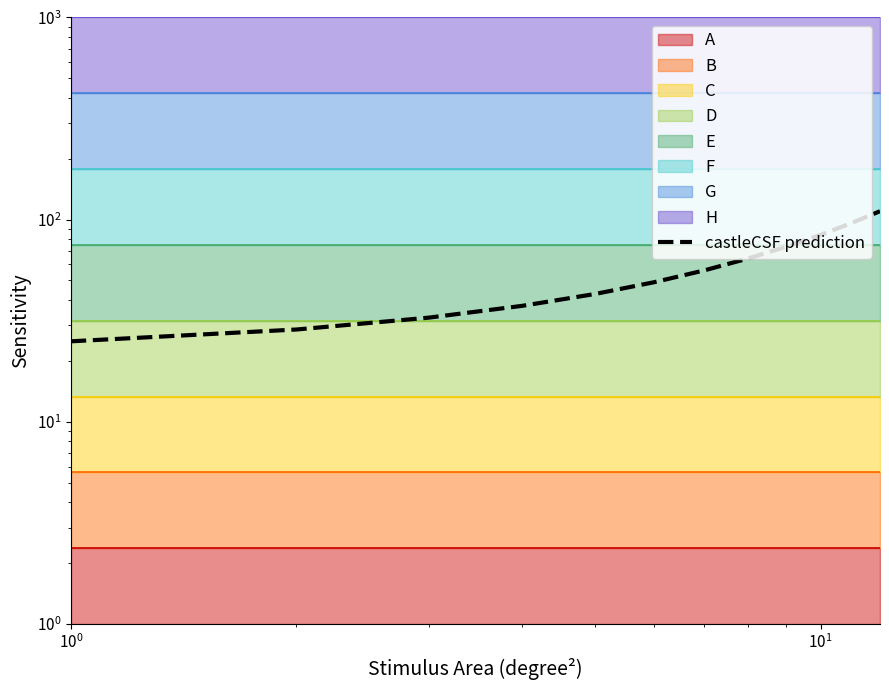

Reading left to right, extract all data points from this chart.

25.0	28.6	32.7	37.4	42.8	49.0	56.1	64.2	73.4	84.0	96.1	110.0